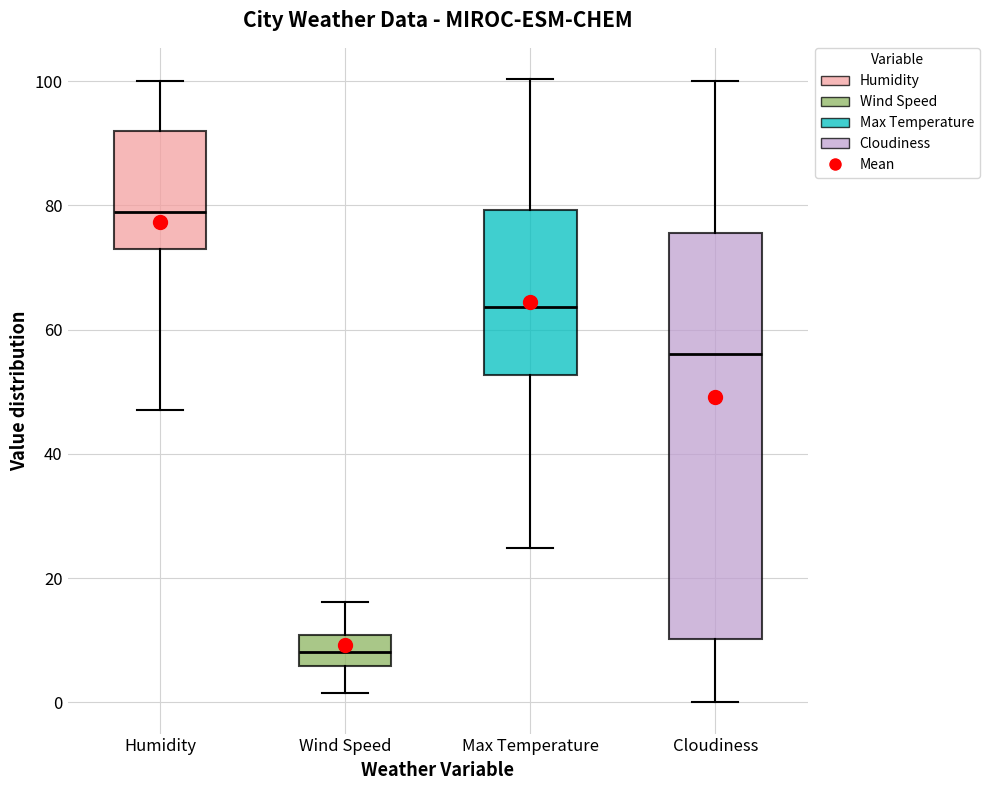

Reading left to right, transcribe this box plot: for each box, give where its median line is, the range the box spans, and where its two whiskers end, as read against the y-axis. The values are not printed on the chart, so give them approximately, as read against the axis.

Humidity: median 80, box 74 to 92, whiskers 48 to 100
Wind Speed: median 8, box 6 to 10, whiskers 2 to 16
Max Temperature: median 64, box 52 to 80, whiskers 24 to 100
Cloudiness: median 56, box 10 to 76, whiskers 0 to 100